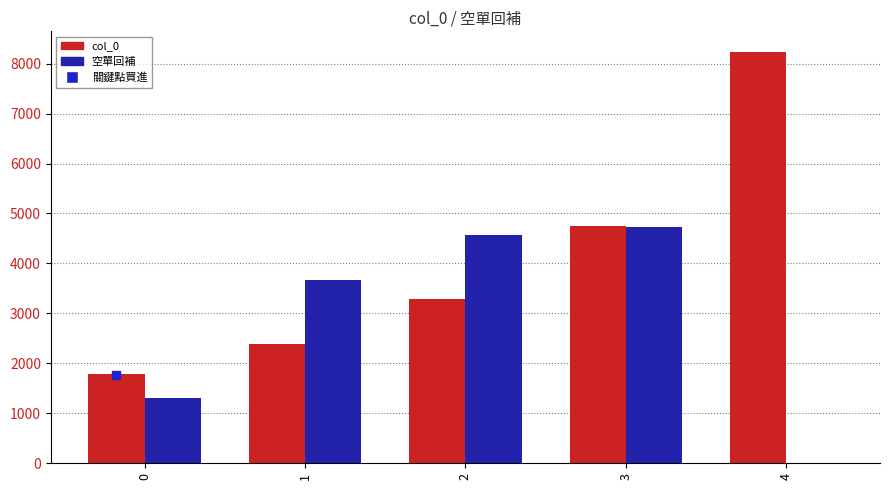

Which series reaches the maximum Y coordinate?

col_0